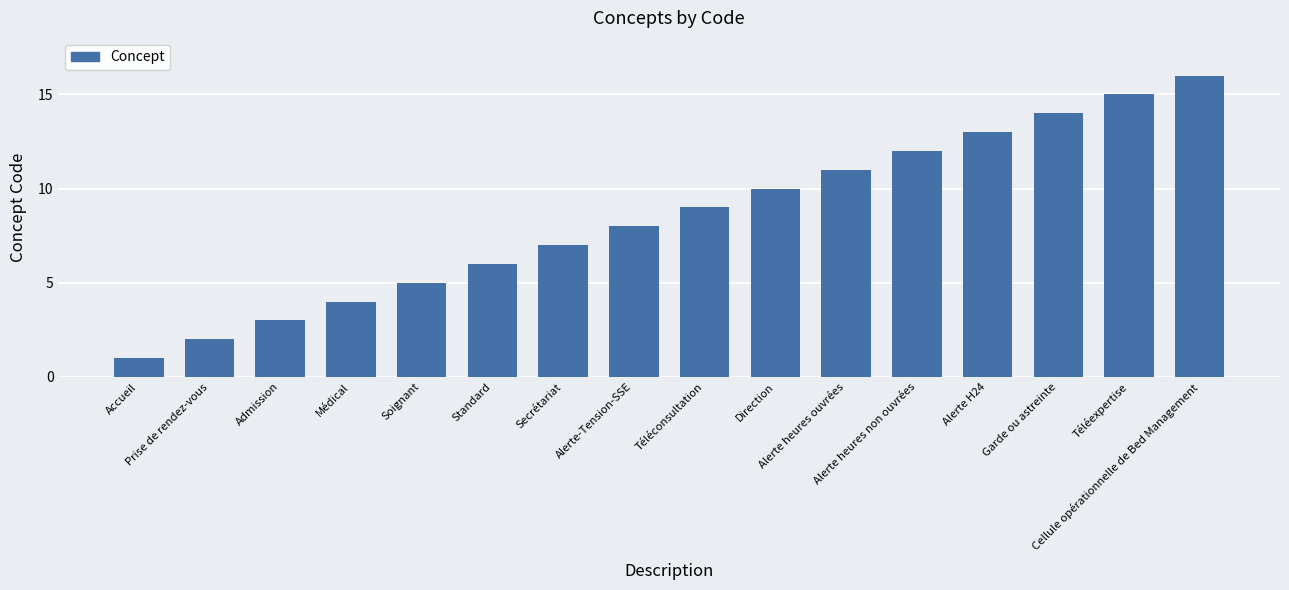

List the labels in order of value, largest first.

Cellule opérationnelle de Bed Management, Téléexpertise, Garde ou astreinte, Alerte H24, Alerte heures non ouvrées, Alerte heures ouvrées, Direction, Téléconsultation, Alerte-Tension-SSE, Secrétariat, Standard, Soignant, Médical, Admission, Prise de rendez-vous, Accueil